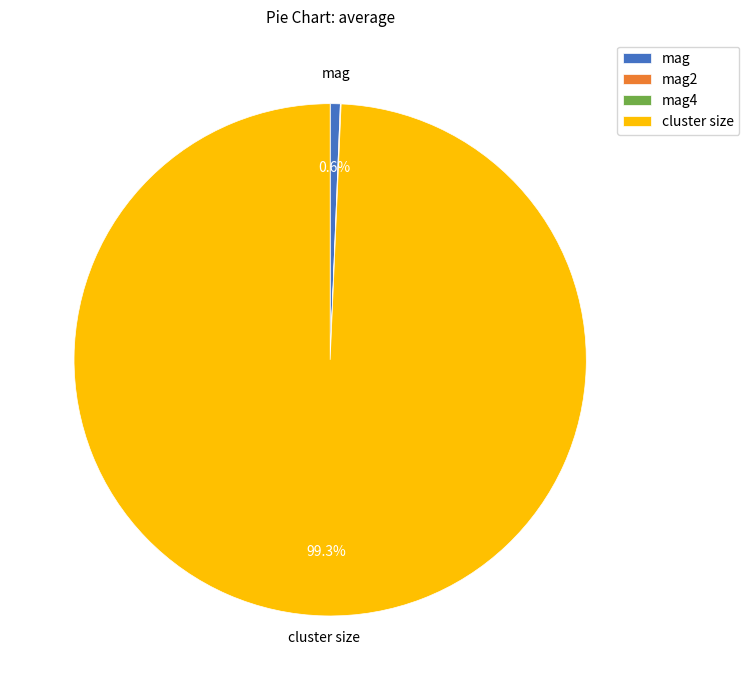

Is cluster size the majority of the pie?

Yes